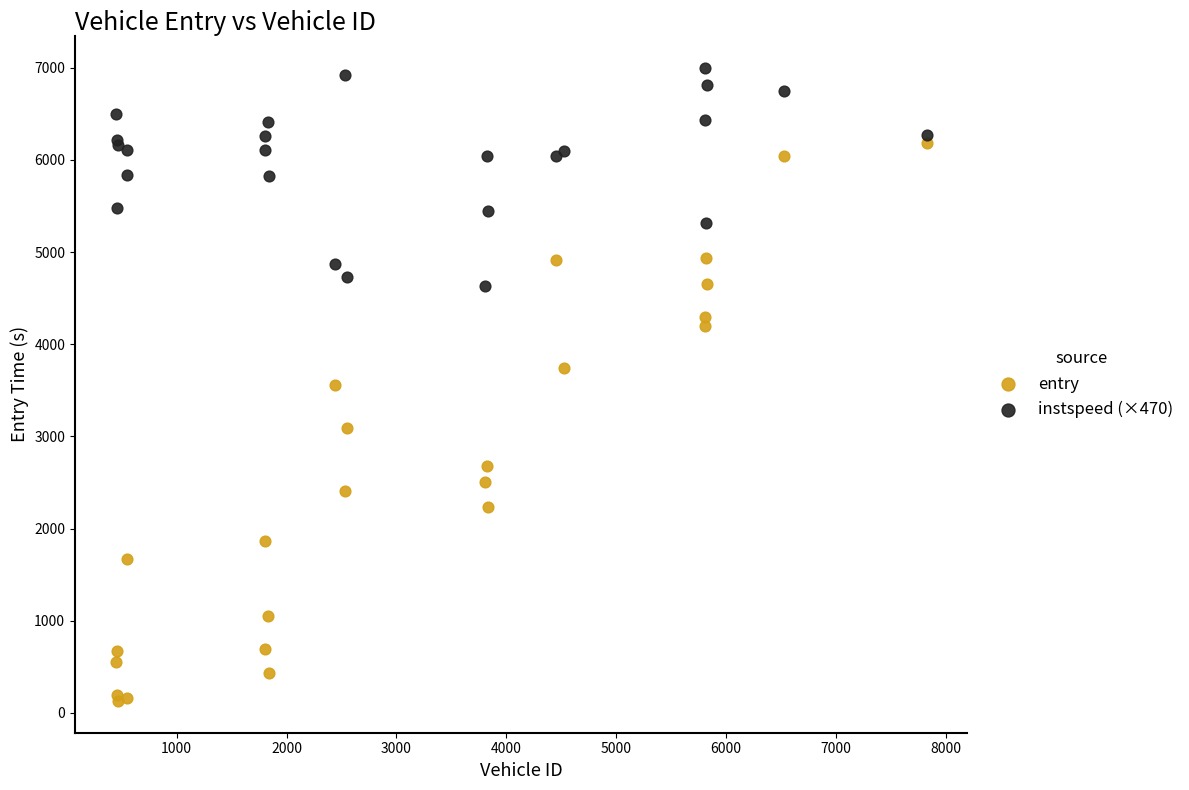

Which series contains the highest Y value?

instspeed (×470)